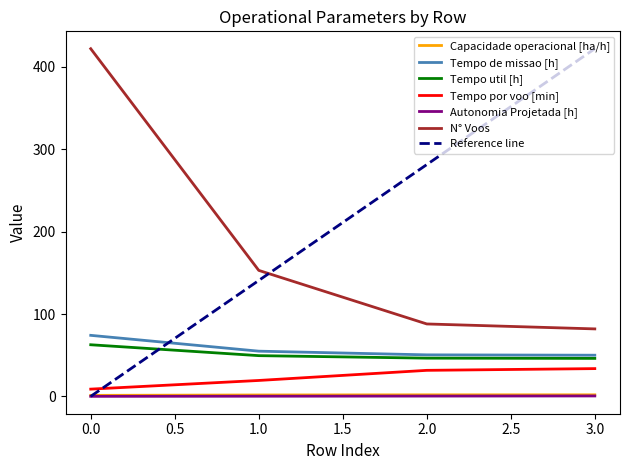

True or false: Capacidade operacional [ha/h] has a value of 1.3 at 0.0.

True